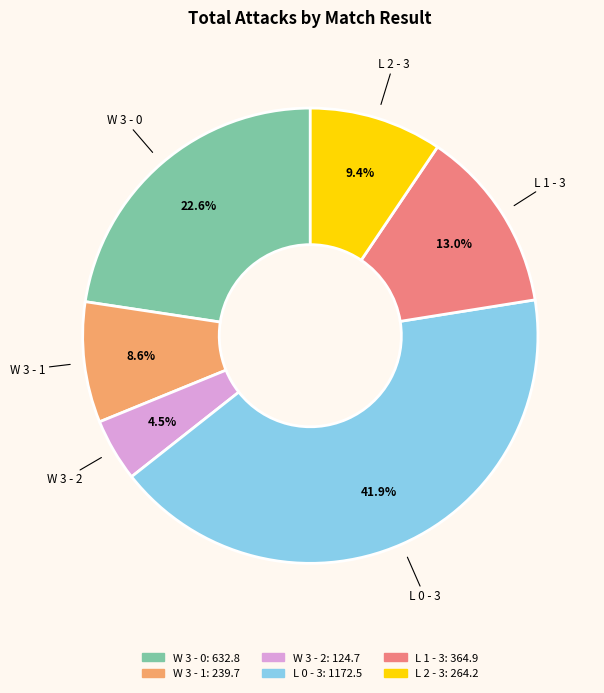

Does W 3 - 0 account for over 50% of the chart?

No